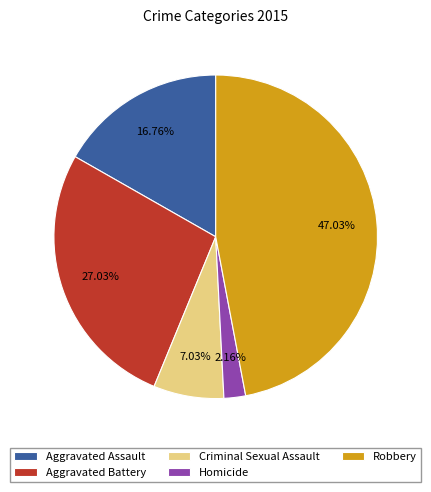

Combined, what portion of the pie is Homicide and Aggravated Battery?

29.2%